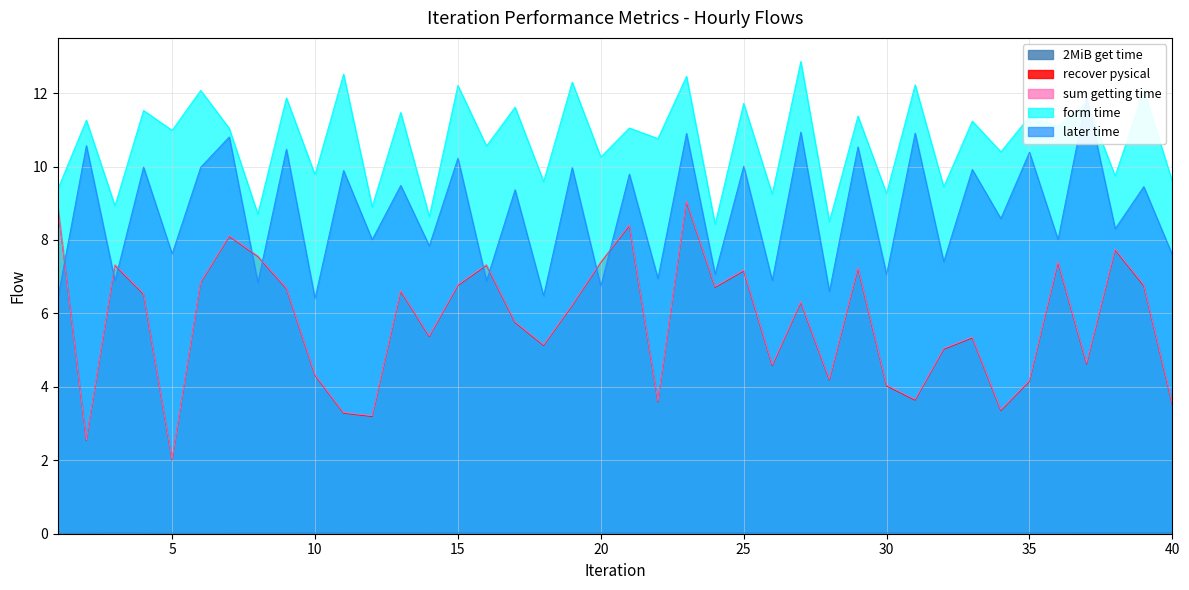

At how many categories does at least one series exceed 1?

40